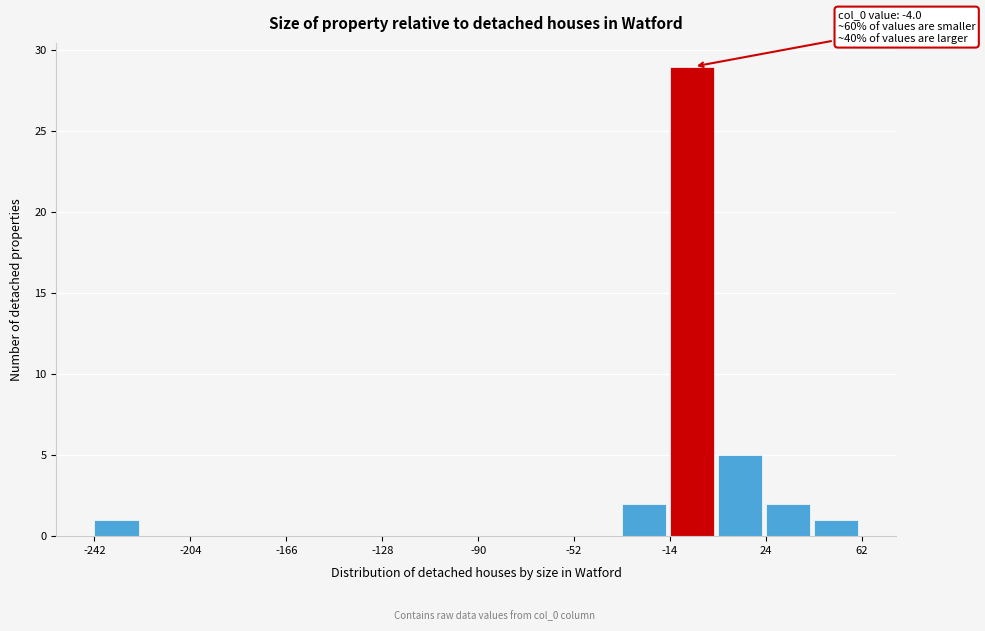

Read against the x-axis, roughly where is the centre of the tallest bar?

-5